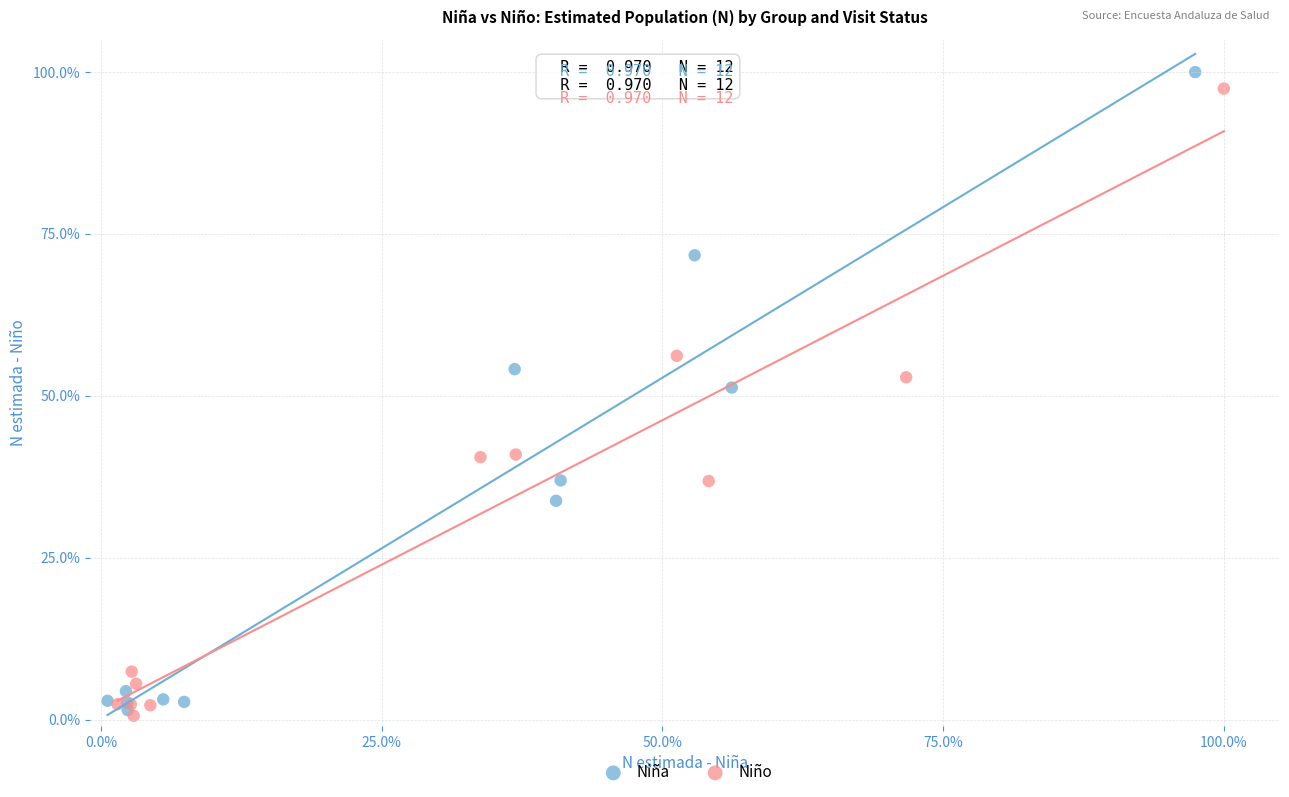

What are all the series names shown in the legend?

Niña, Niño